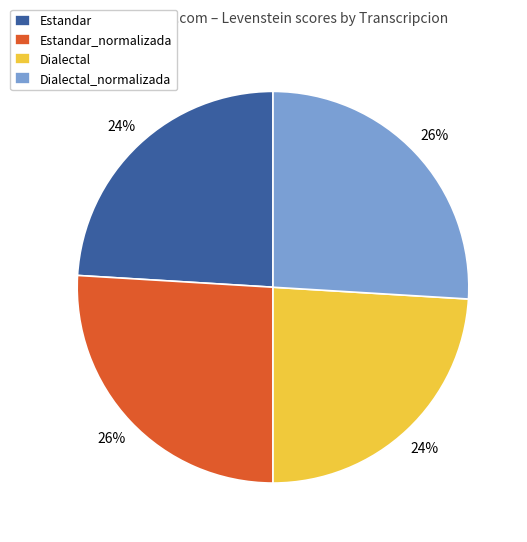

Does any single category account for the majority?

No